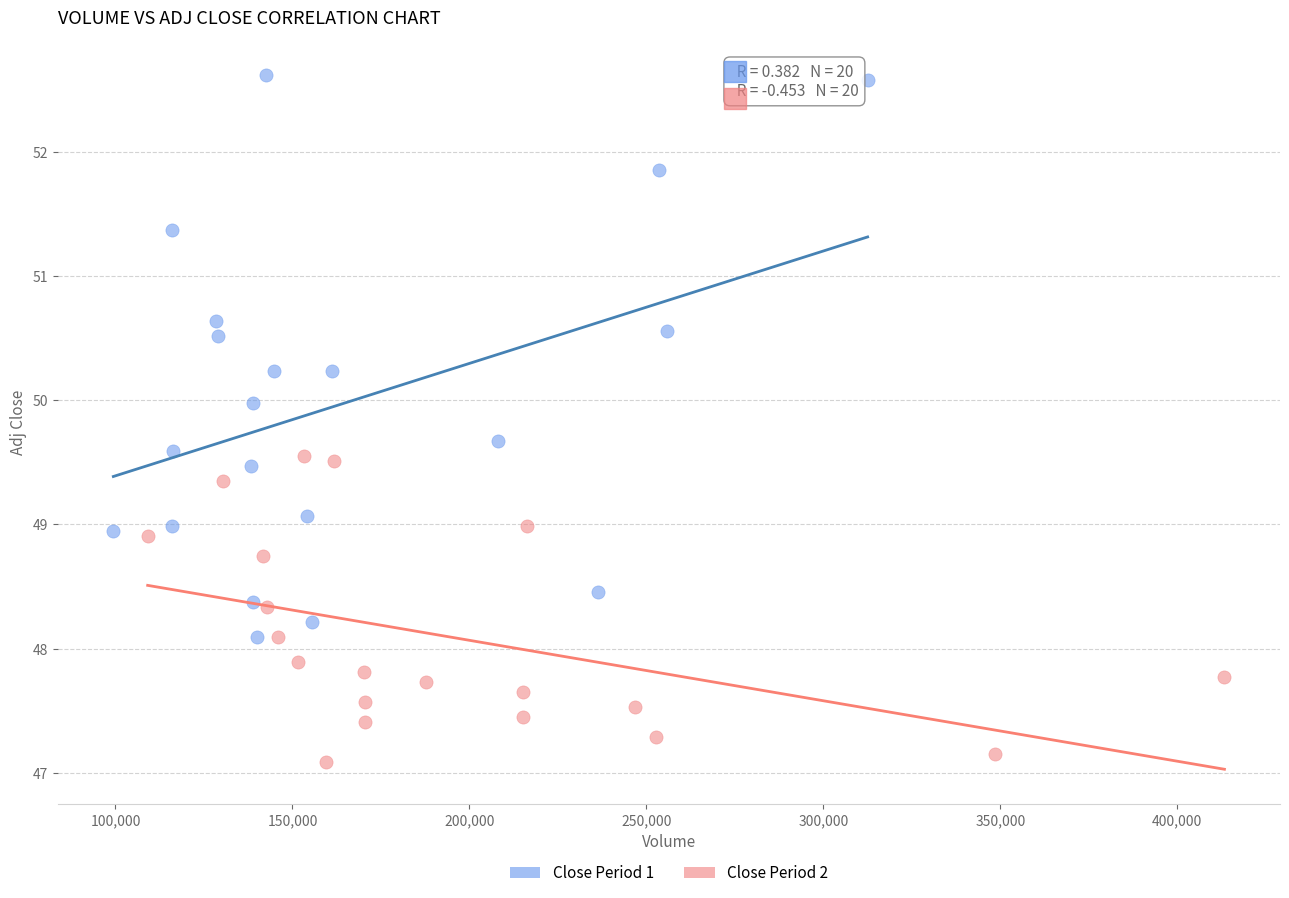

Which series reaches the maximum Y coordinate?

Close Period 1